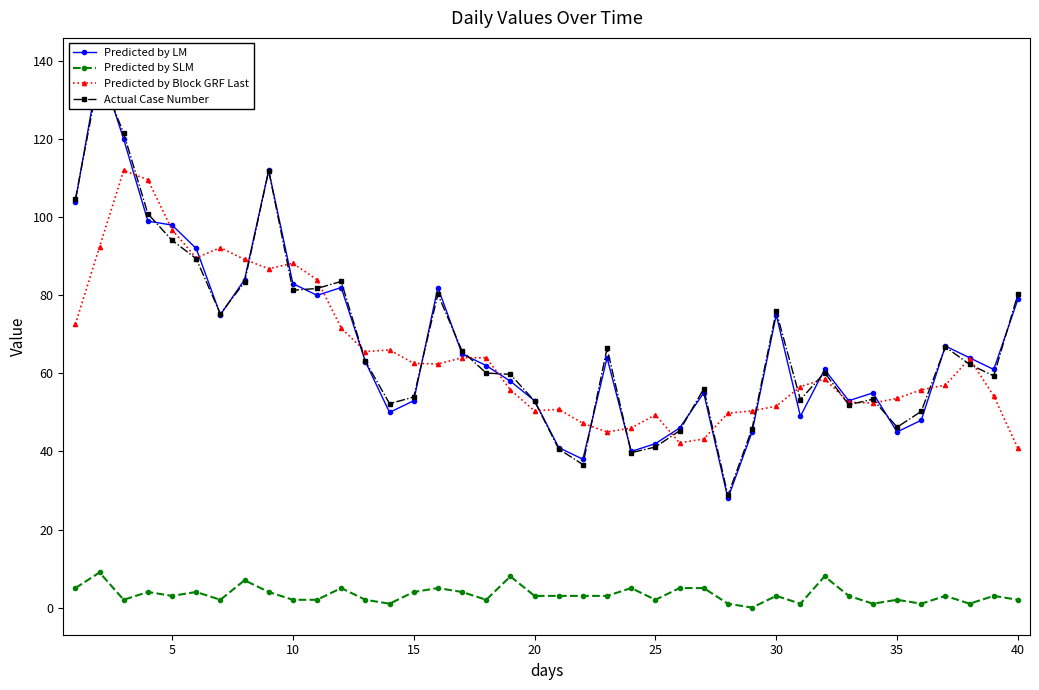

True or false: Predicted by Block GRF Last and Predicted by SLM intersect in this chart.

False